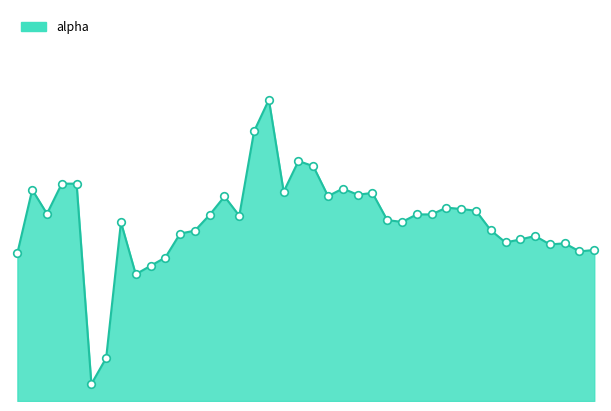

Is this an area chart (filled region under the line)?

Yes